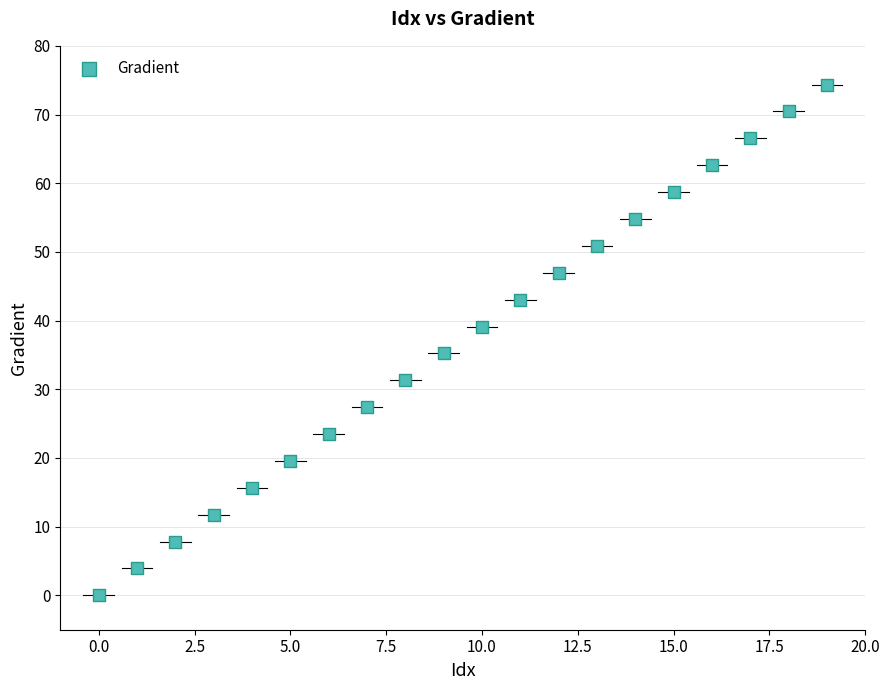

What is the range of Y values (max minus min)?

74.4